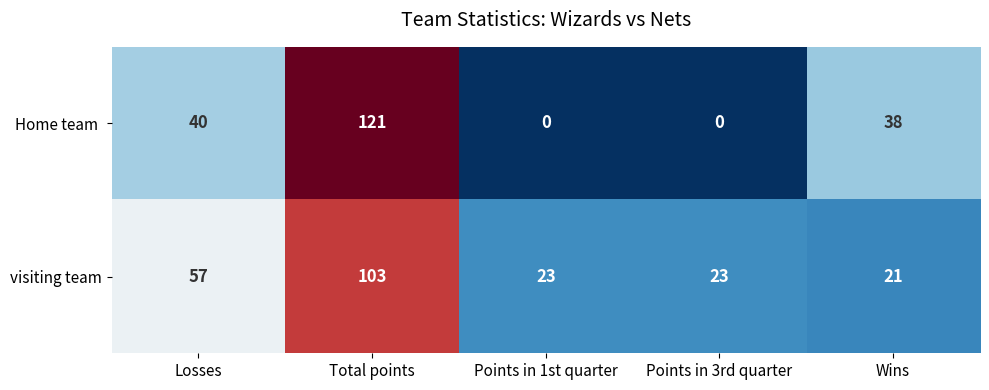

What is the spread (max minus min) of values at Losses?

17